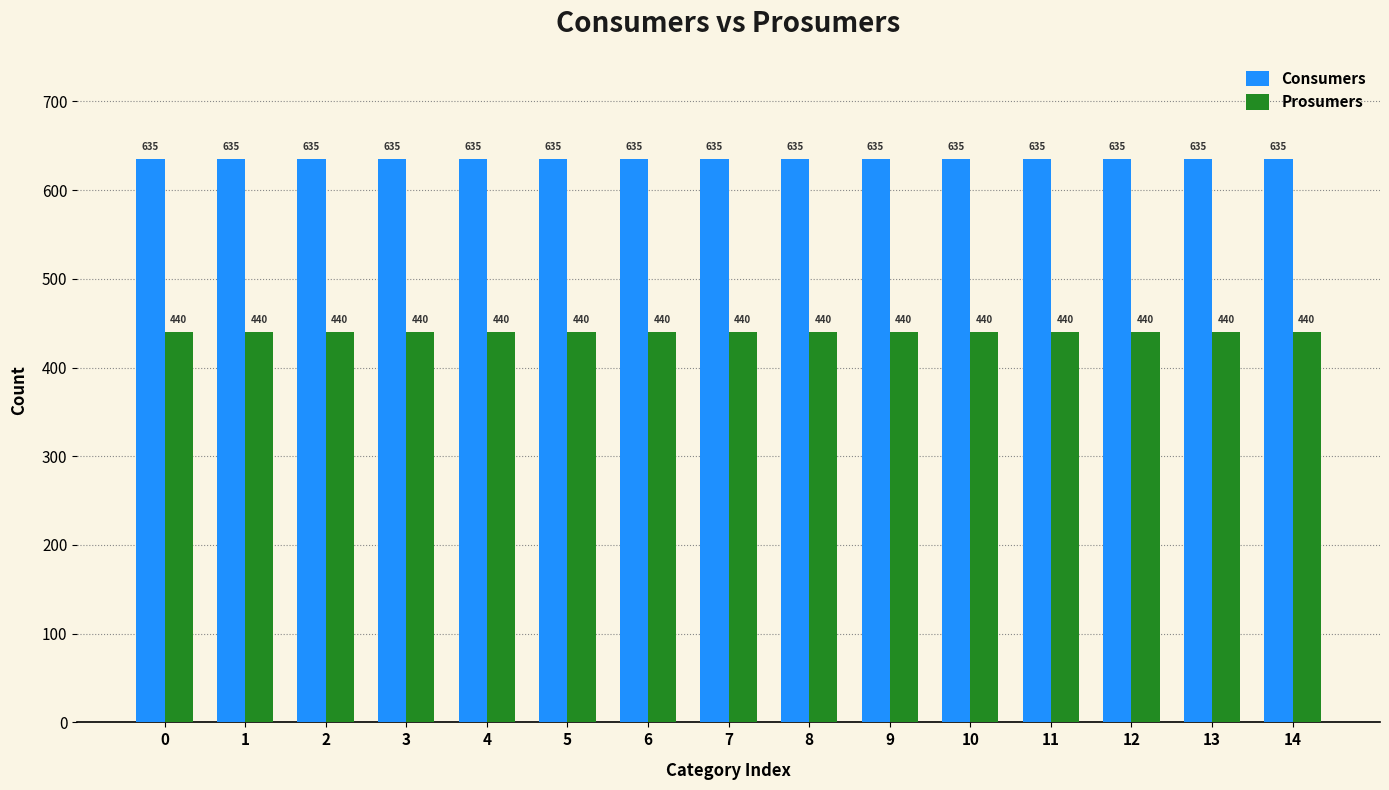

At how many categories does at least one series exceed 626?

15